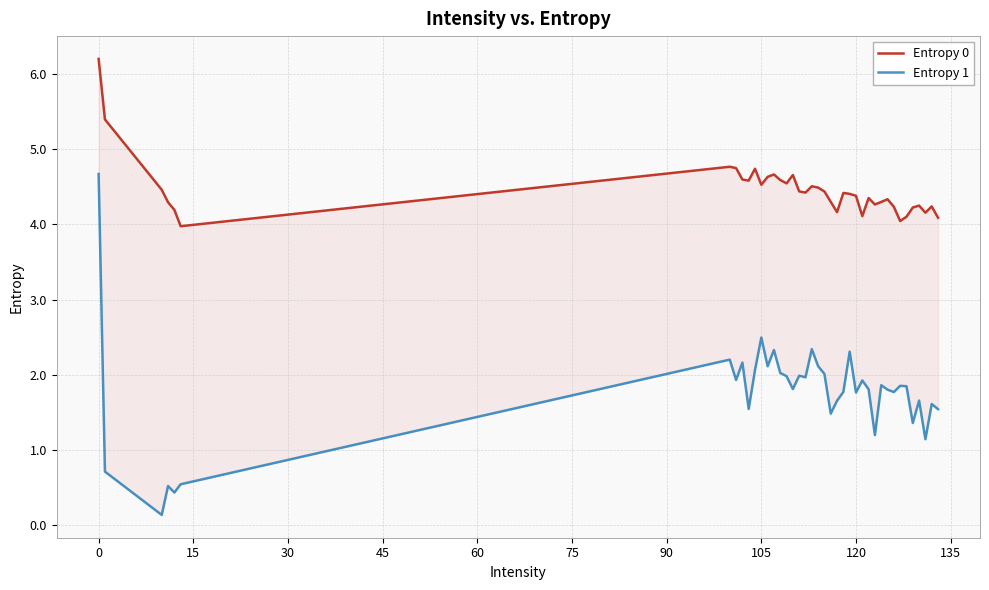

Does the chart display data point markers on the line(s)?

No